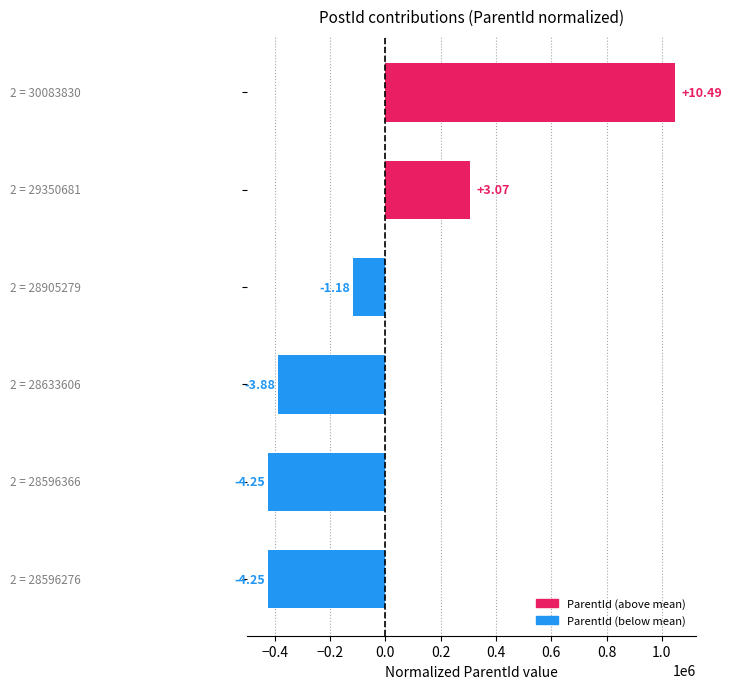

Does the chart contain any negative values?

Yes